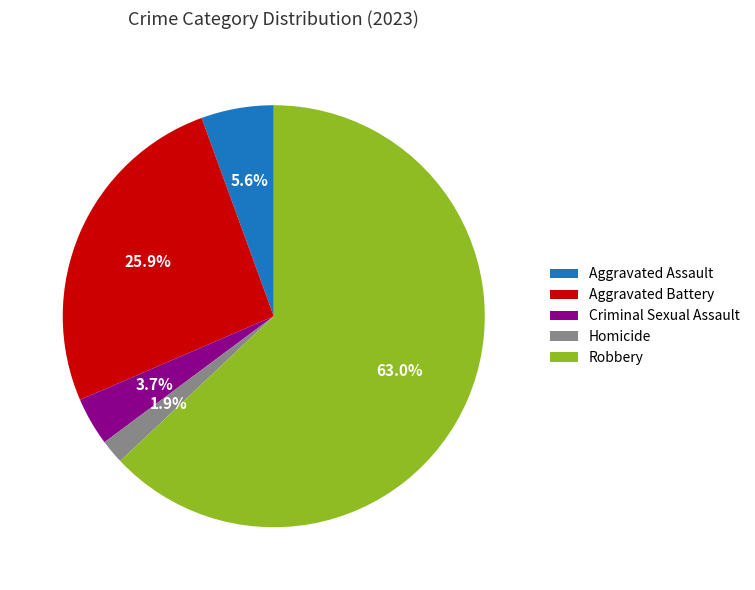

Which has a higher value, Robbery or Aggravated Battery?

Robbery